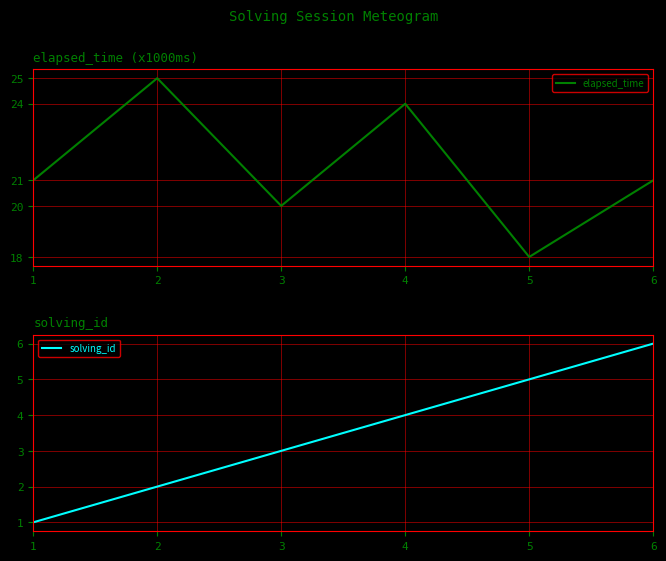

Count the number of categories in the chart.

6